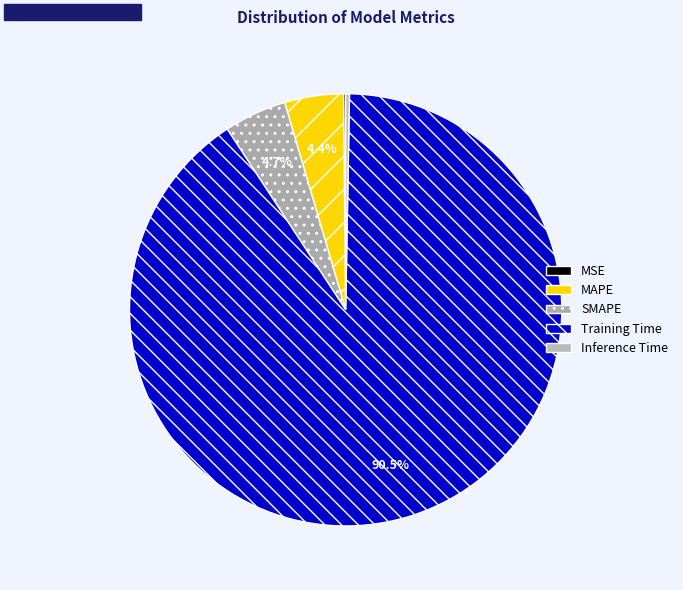

To the nearest percent, what is the difference between the largest and smallest slice percentages?

90%